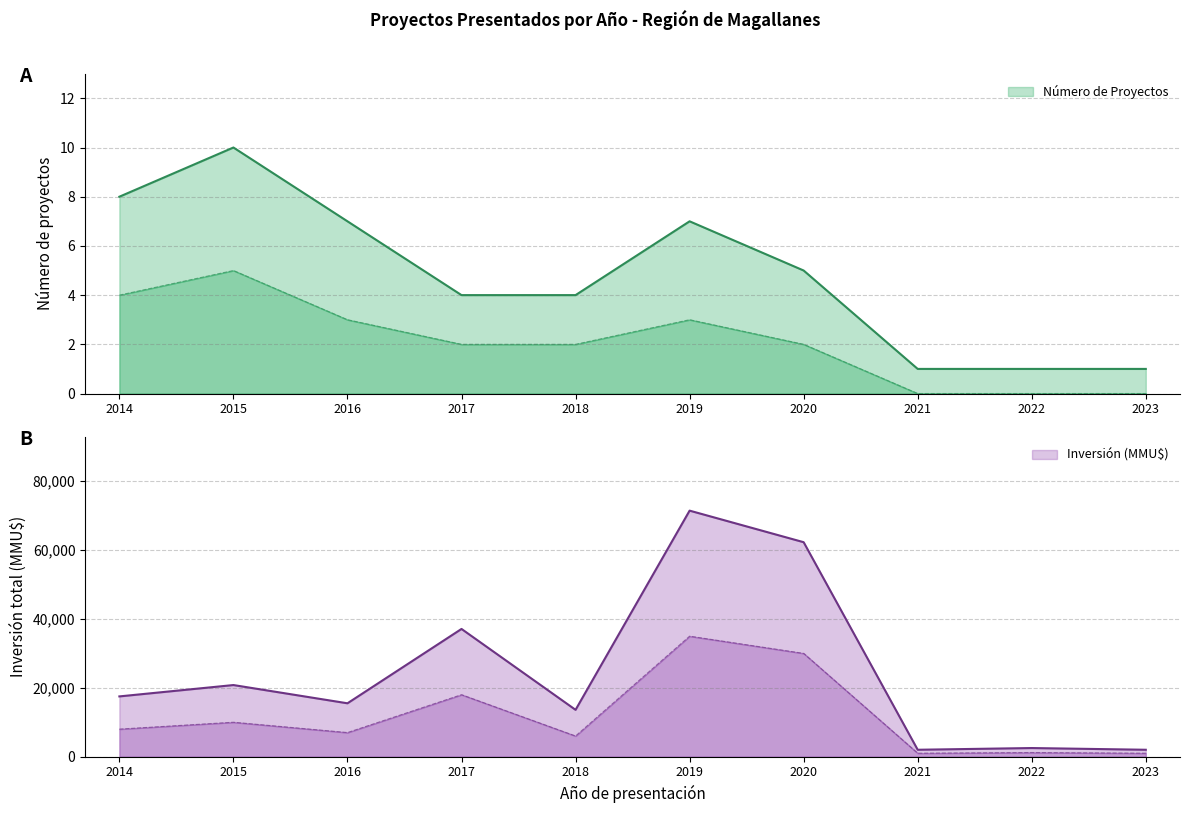

What is the total value across all series at 2017?

37104